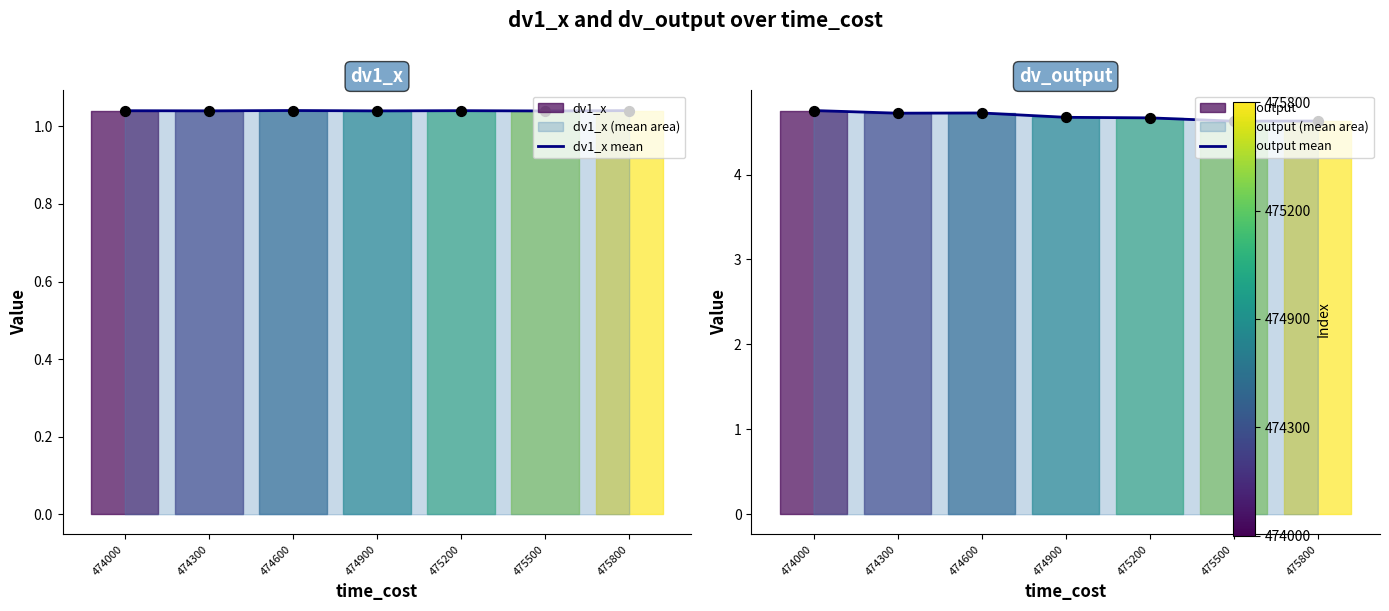

What is the total value across all series at 475500?

5.7